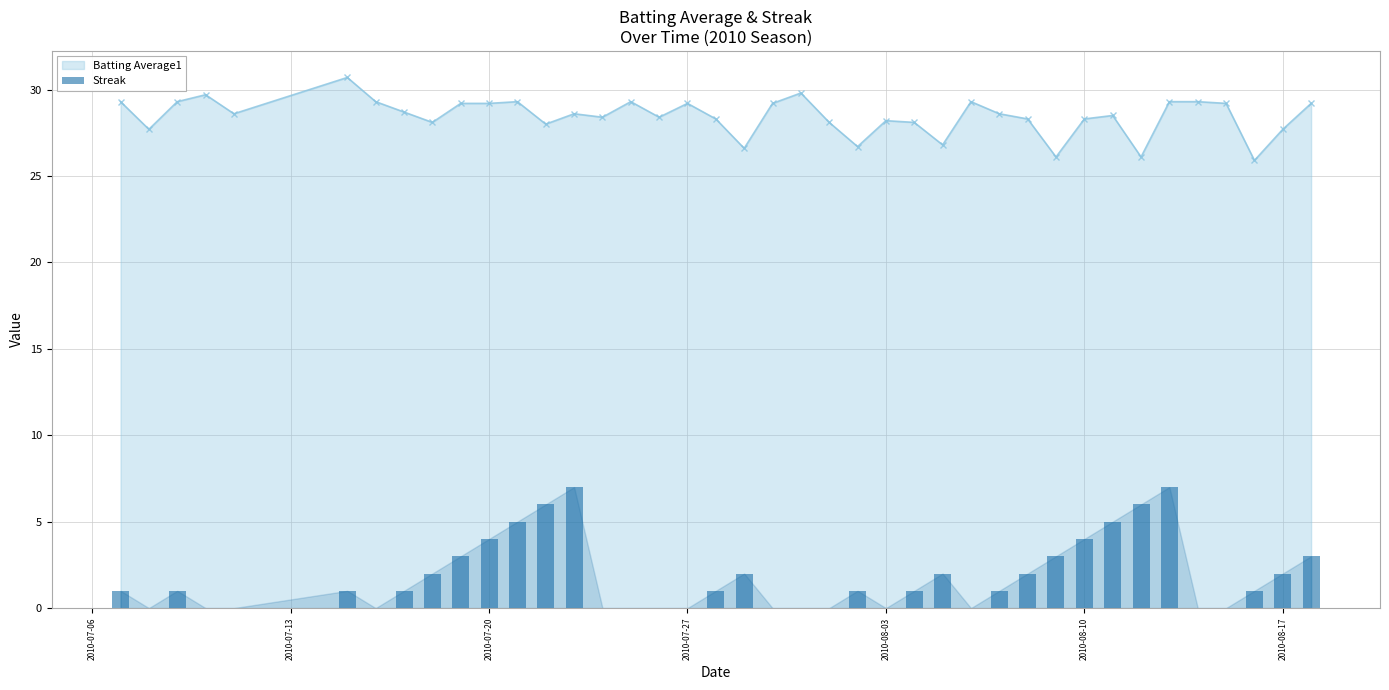

What is the sum of all values?

72